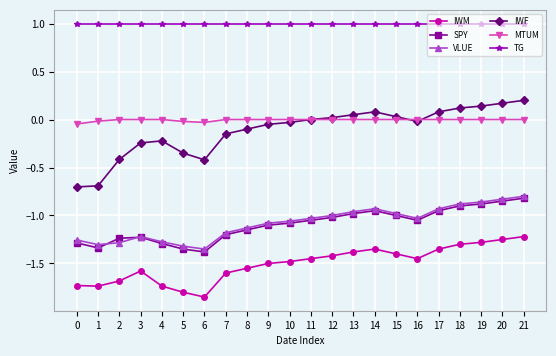

Which series has the largest range (max minus min)?

IWF